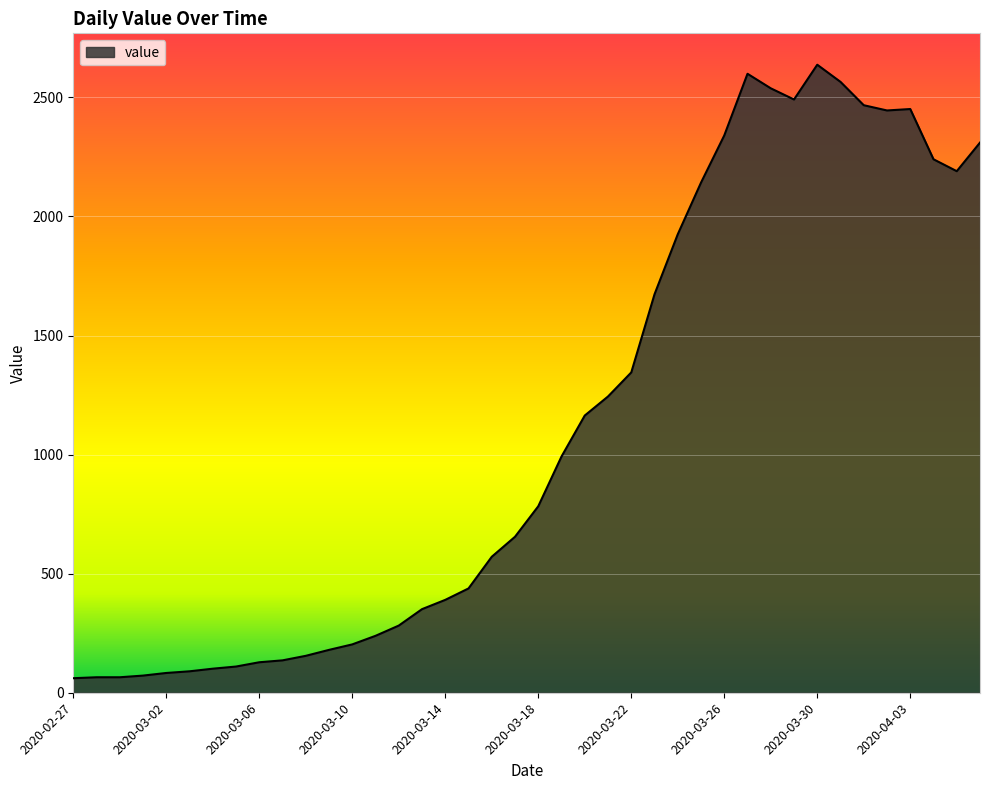

What is the minimum value shown in the chart?

61